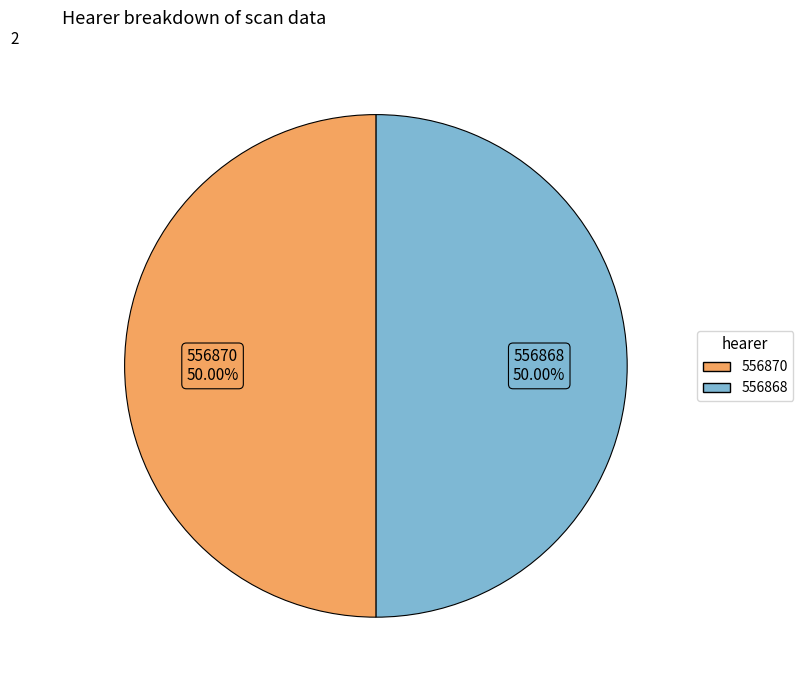

What is the largest slice in the pie chart?

556868